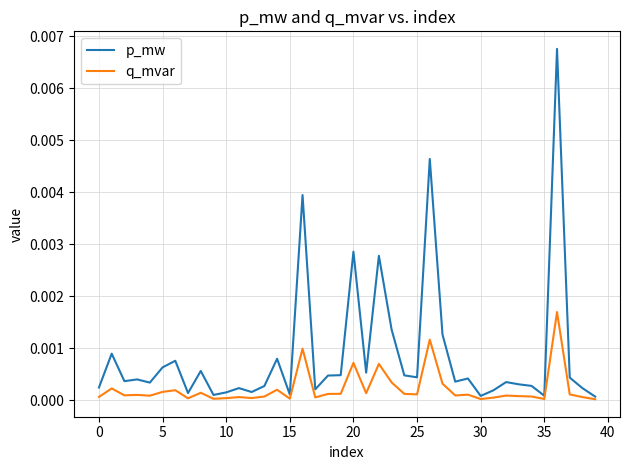

Which series has the widest spread of values?

p_mw